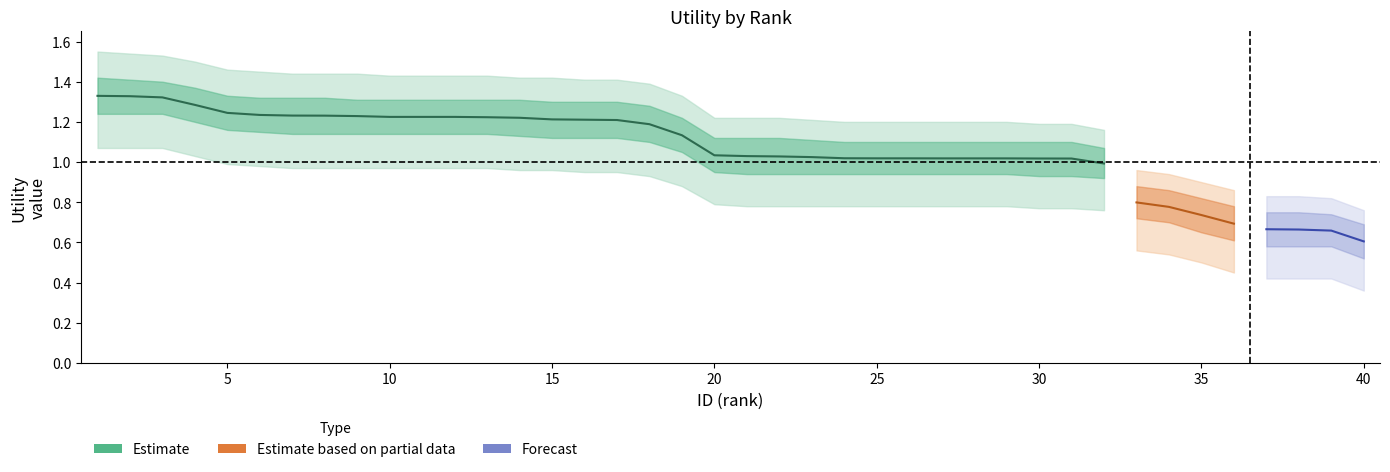

True or false: center and upper2 cross at least once.

False